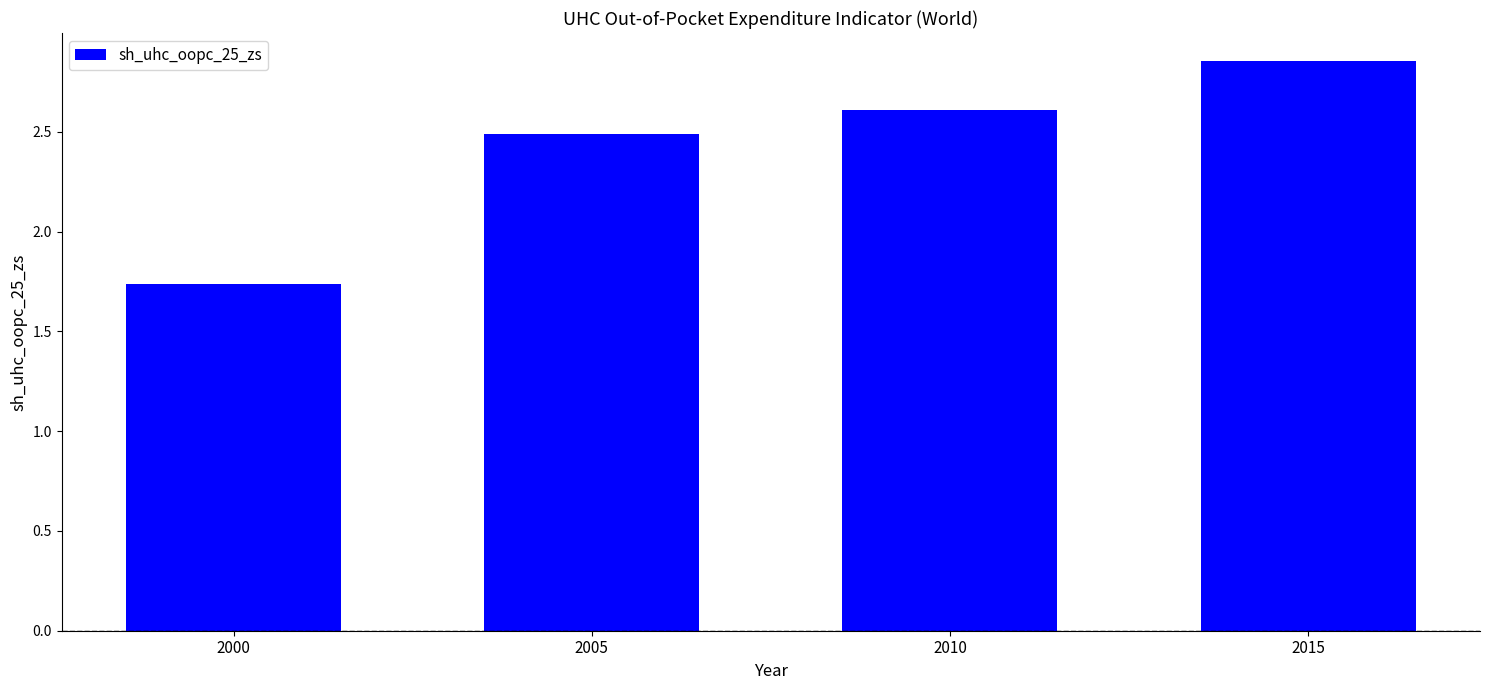

List the labels in order of value, largest first.

2015, 2010, 2005, 2000